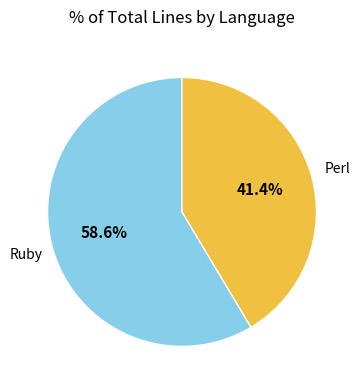

Does any single category account for the majority?

Yes